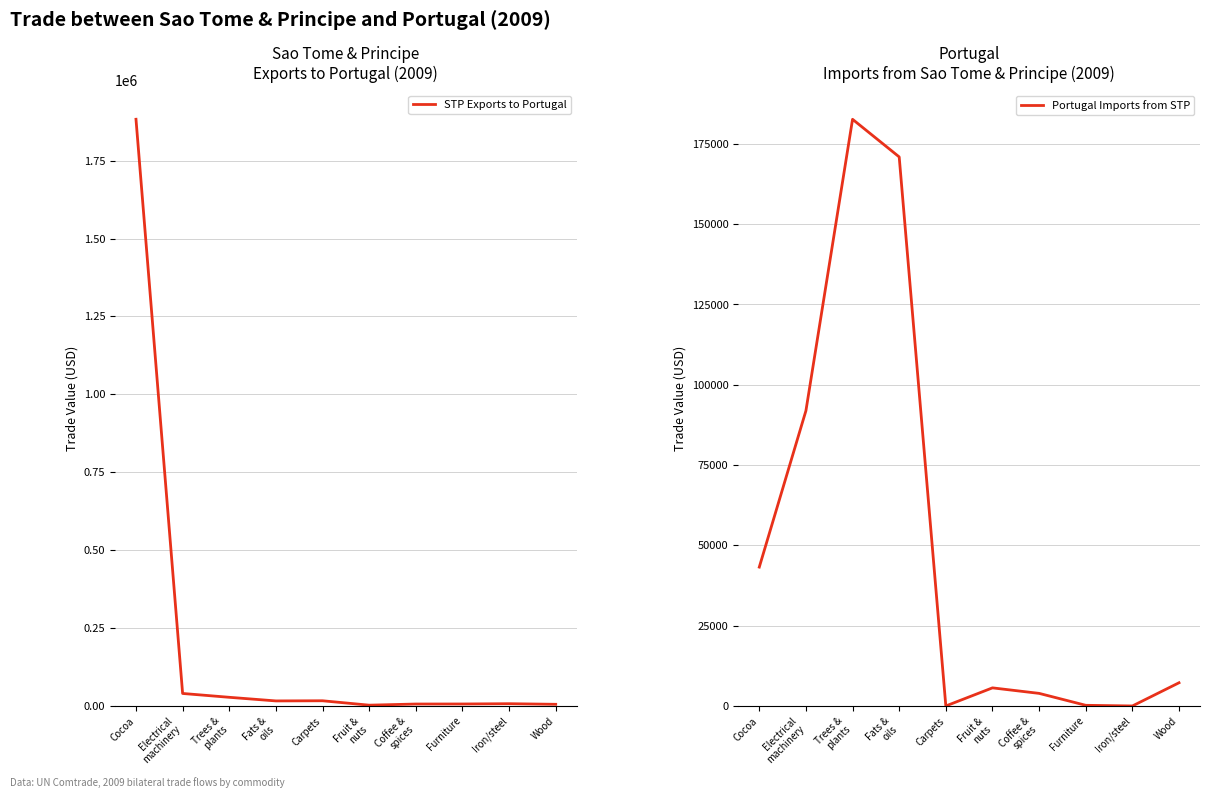

Count the number of data series in this chart.

2